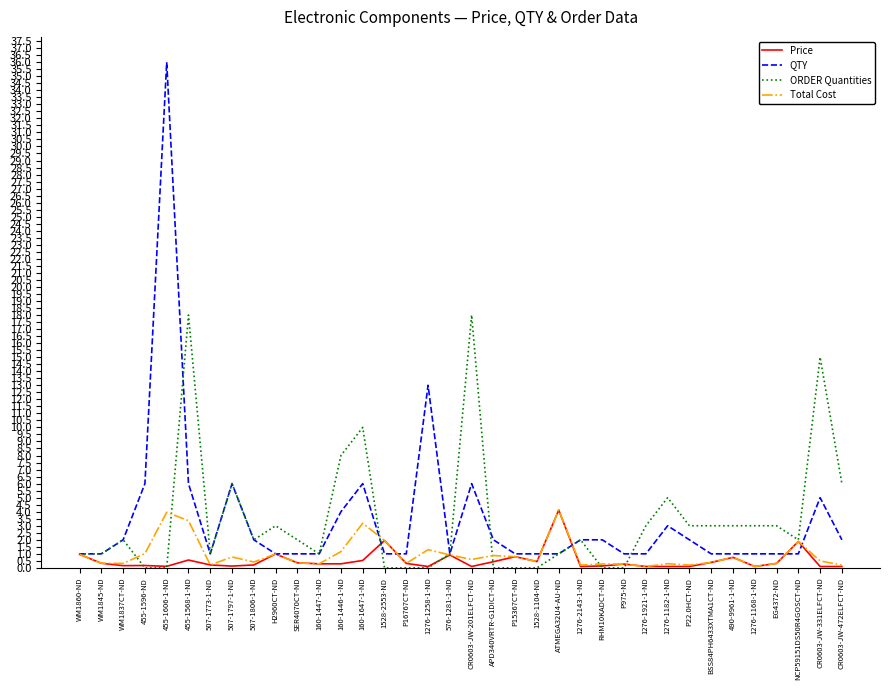

Which label corresponds to the largest value in the chart?

455-1606-1-ND